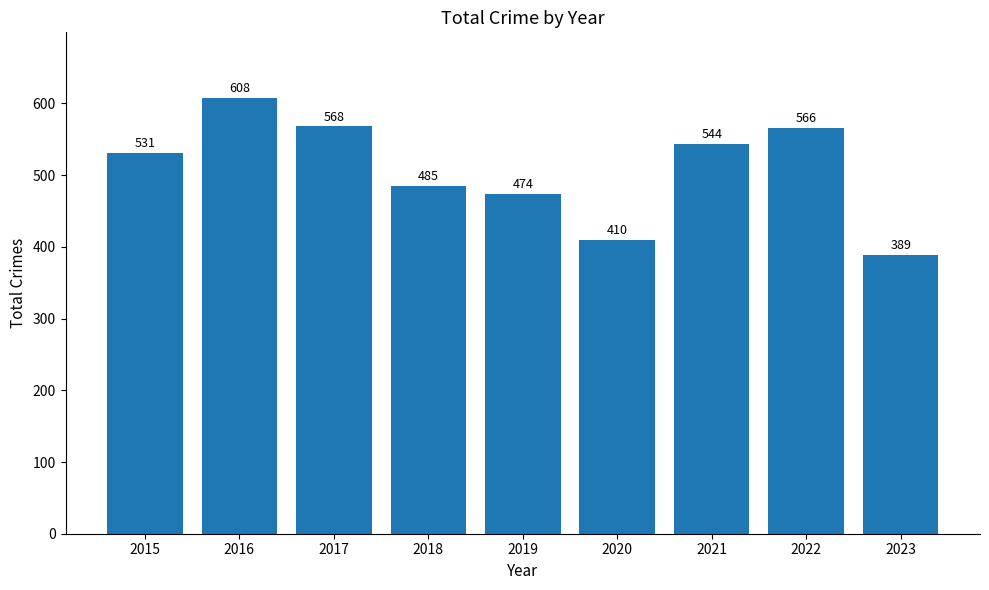

List the labels in order of value, smallest first.

2023, 2020, 2019, 2018, 2015, 2021, 2022, 2017, 2016